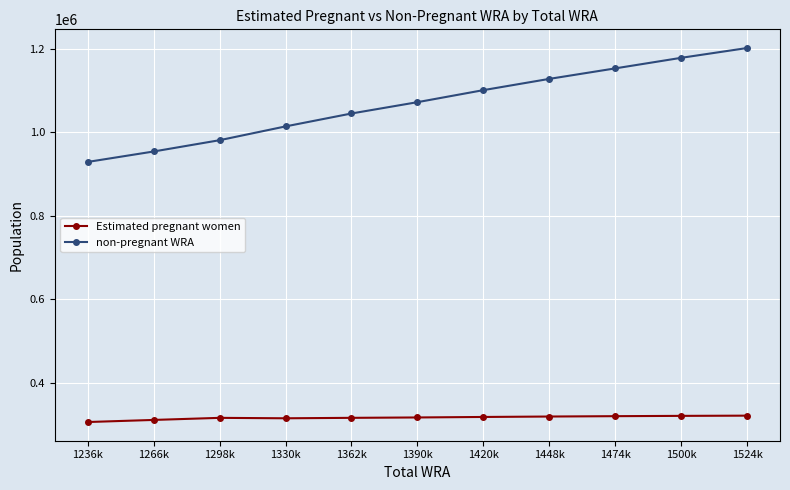

What is the minimum value for non-pregnant WRA?

929431.2